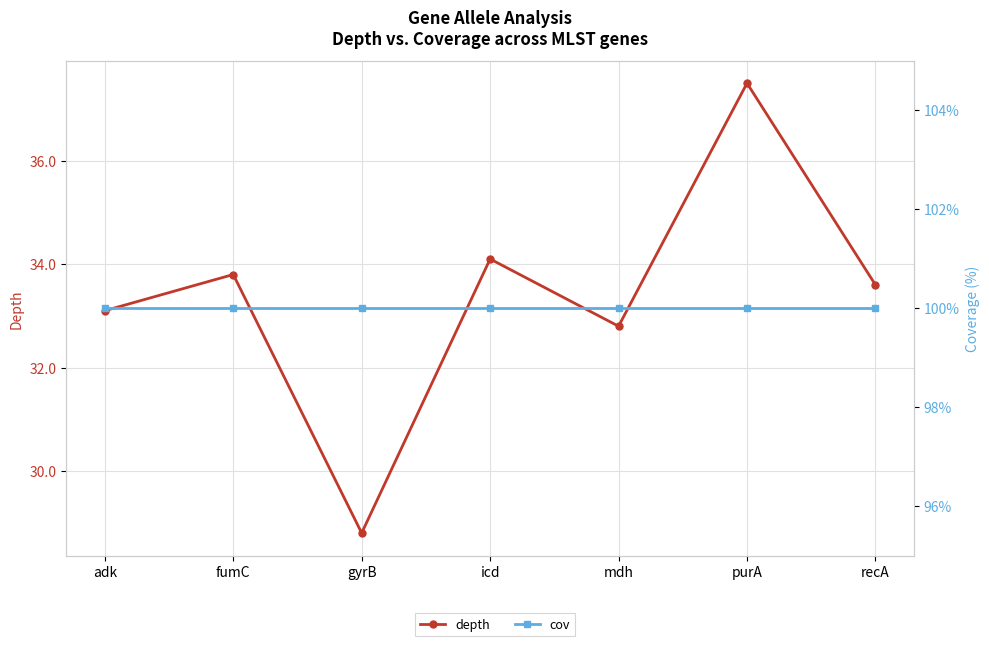

What is the minimum value for depth?

28.8